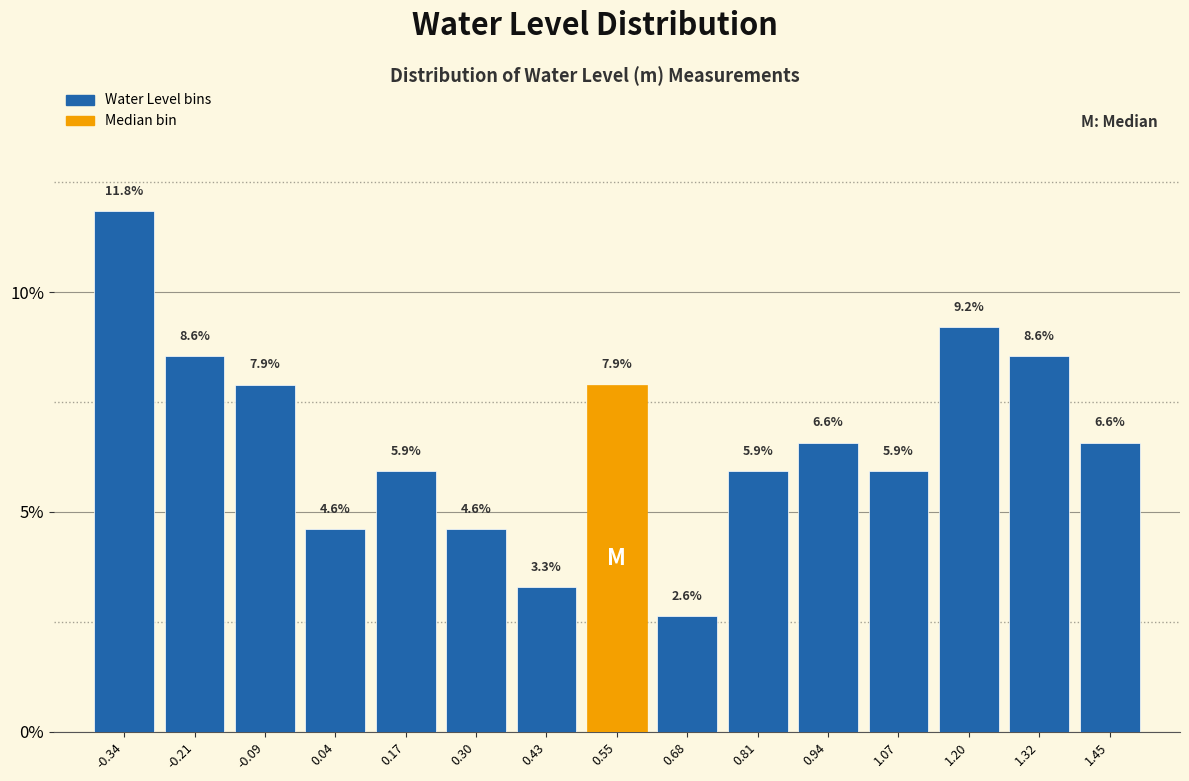

Reading left to right, transcribe this chart: for each bar, give the range it covers on the x-axis and its height. The bar edges are not printed on the chart, so give them approximately, as read against the axis.

-0.40 to -0.28: 11.8
-0.28 to -0.14: 8.6
-0.14 to -0.02: 7.9
-0.02 to 0.10: 4.6
0.10 to 0.24: 5.9
0.24 to 0.36: 4.6
0.36 to 0.50: 3.3
0.50 to 0.62: 7.9
0.62 to 0.74: 2.6
0.74 to 0.88: 5.9
0.88 to 1.00: 6.6
1.00 to 1.14: 5.9
1.14 to 1.26: 9.2
1.26 to 1.38: 8.6
1.38 to 1.52: 6.6